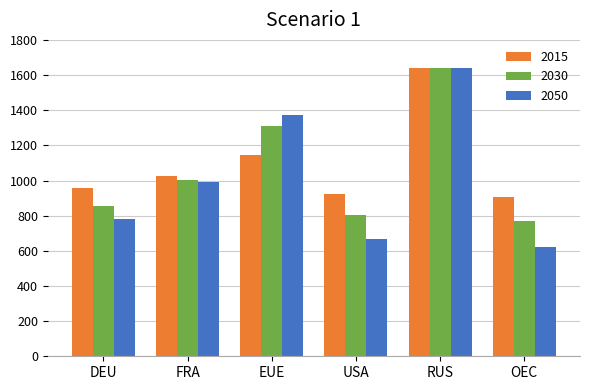

What is the difference between the maximum and minimum values in the 2030 series?

870.3